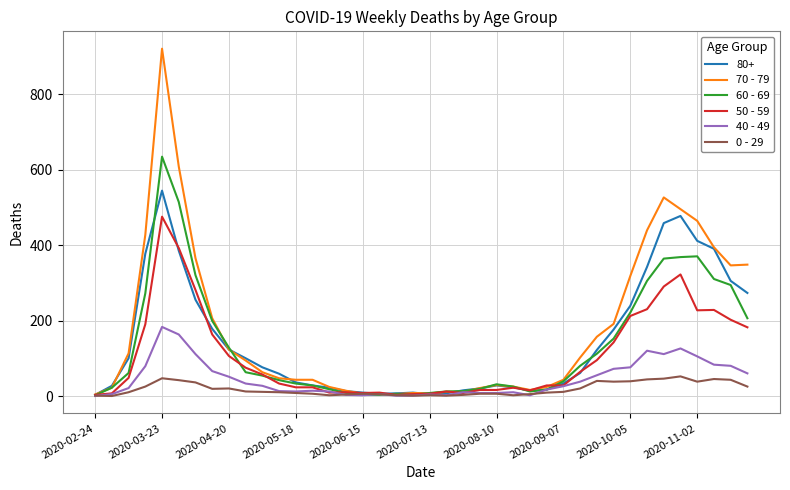

Rank the series by their maximum value, from highest to lowest.

70 - 79, 60 - 69, 80+, 50 - 59, 40 - 49, 0 - 29